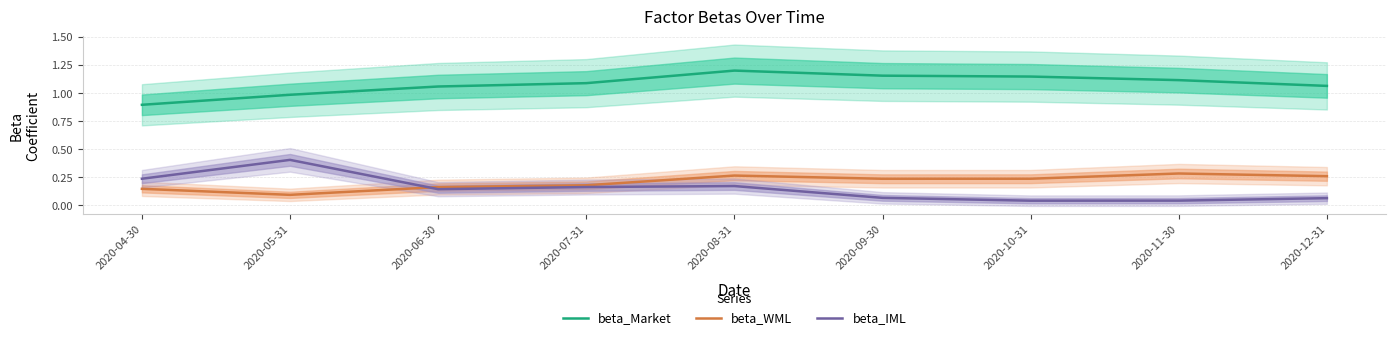

Read the beta_WML value at 2020-04-30.

0.1